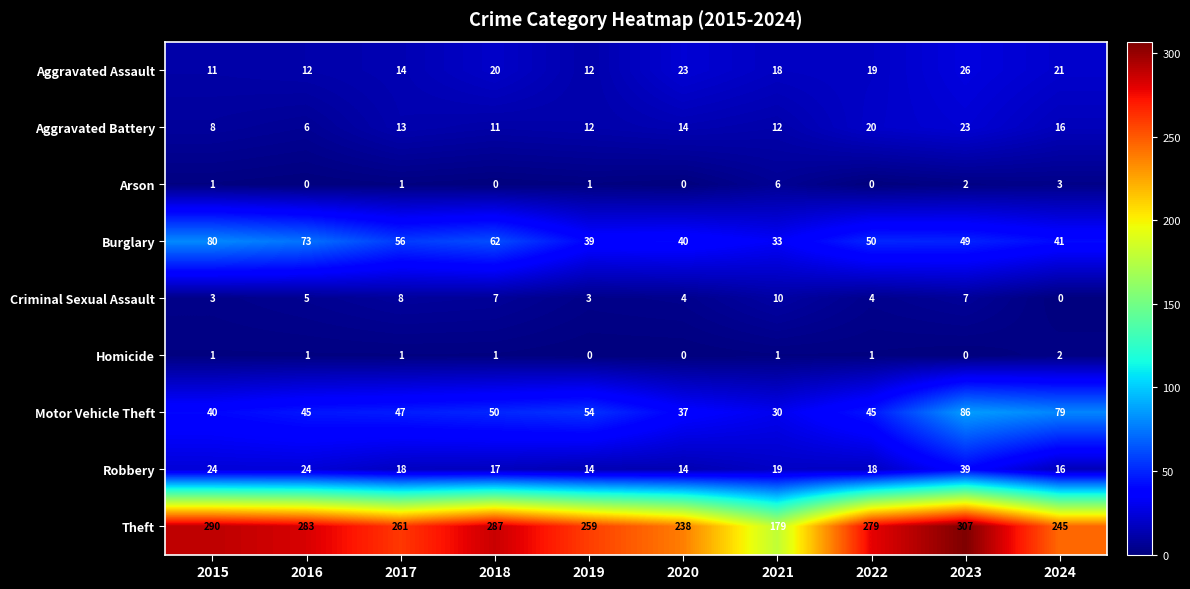

What is the total value across all series at 2017?

419